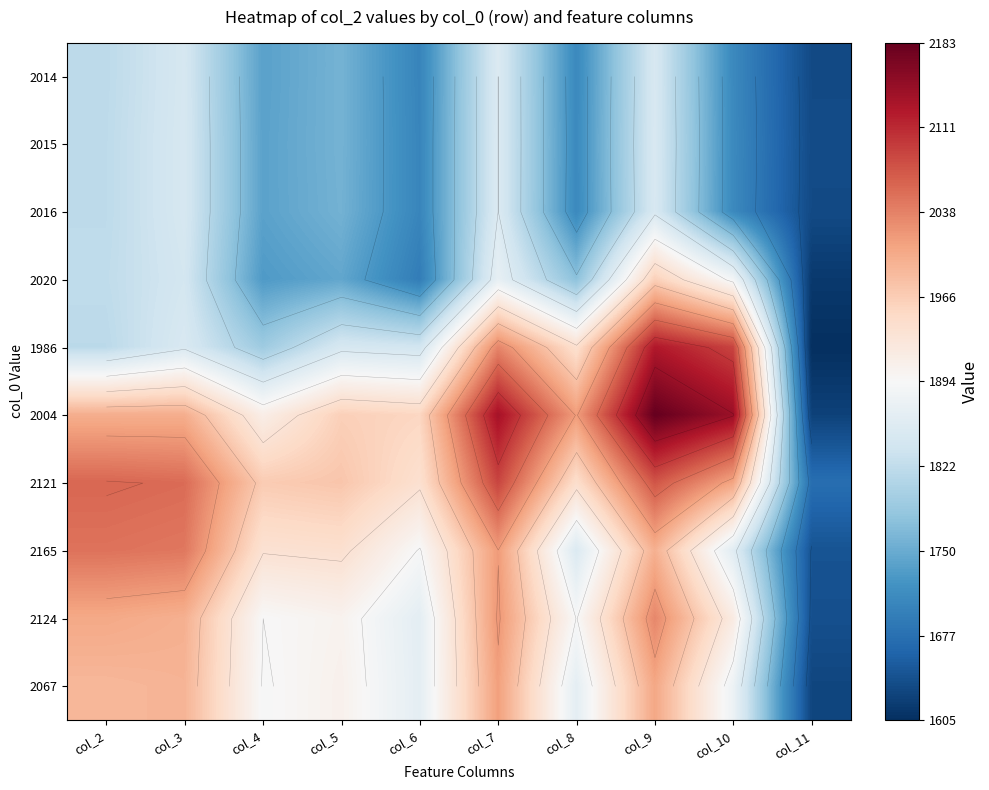

At how many categories does at least one series exceed 1729?

9